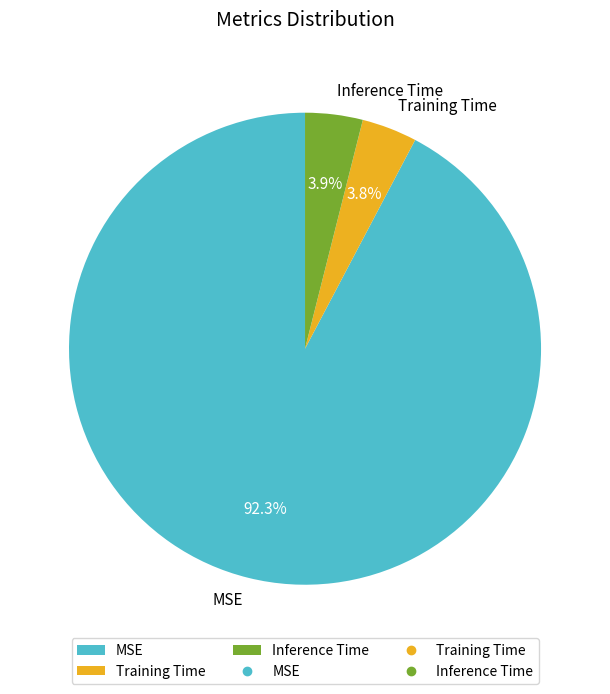

Which slice represents more than half of the pie?

MSE